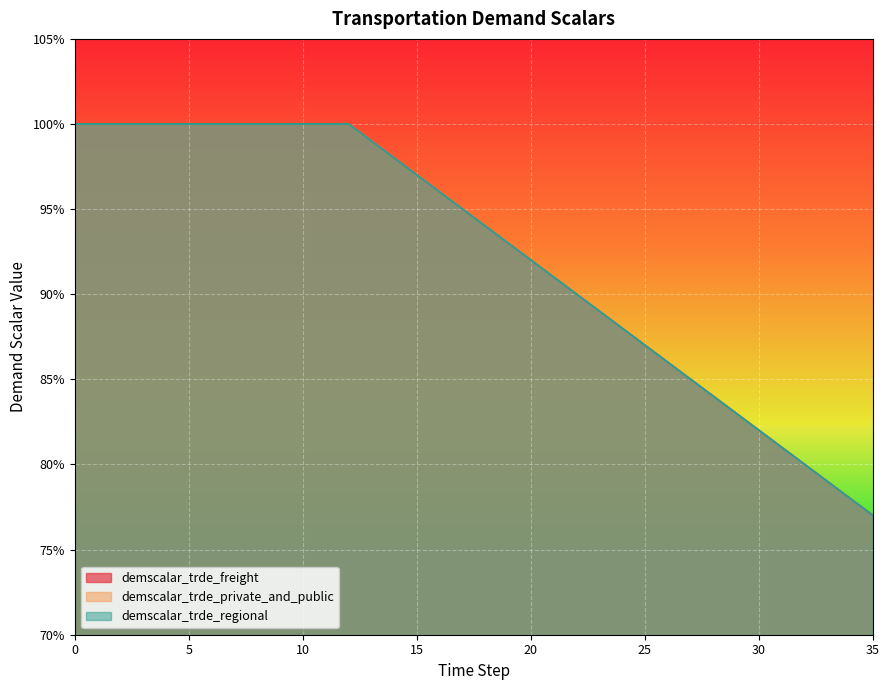

Reading left to right, extract all data points from this chart.

demscalar_trde_freight: 1.0	1.0	1.0	1.0	1.0	1.0	1.0	1.0	1.0	1.0	1.0	1.0	1.0	1.0	1.0	1.0	1.0	0.9	0.9	0.9	0.9	0.9	0.9	0.9	0.9	0.9	0.9	0.8	0.8	0.8	0.8	0.8	0.8	0.8	0.8	0.8
demscalar_trde_private_and_public: 1.0	1.0	1.0	1.0	1.0	1.0	1.0	1.0	1.0	1.0	1.0	1.0	1.0	1.0	1.0	1.0	1.0	0.9	0.9	0.9	0.9	0.9	0.9	0.9	0.9	0.9	0.9	0.8	0.8	0.8	0.8	0.8	0.8	0.8	0.8	0.8
demscalar_trde_regional: 1.0	1.0	1.0	1.0	1.0	1.0	1.0	1.0	1.0	1.0	1.0	1.0	1.0	1.0	1.0	1.0	1.0	0.9	0.9	0.9	0.9	0.9	0.9	0.9	0.9	0.9	0.9	0.8	0.8	0.8	0.8	0.8	0.8	0.8	0.8	0.8